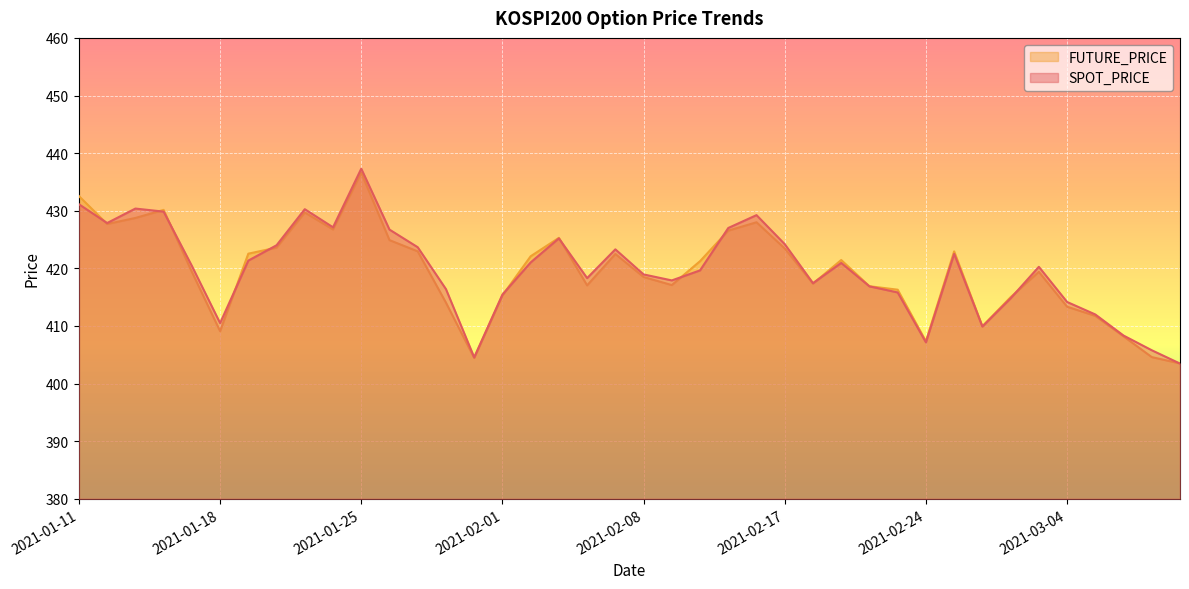

How many values in the SPOT_PRICE series exceed 420?

21